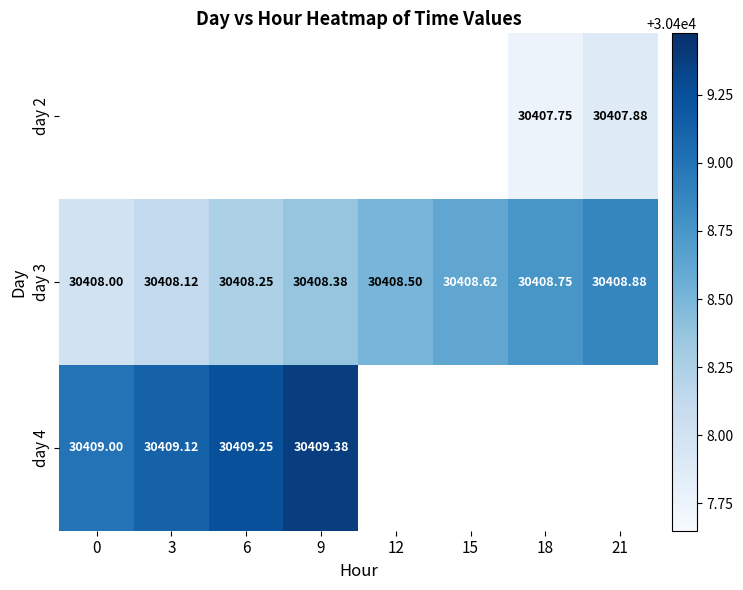

The day 3 series shows 30408.9 at 21. True or false?

True